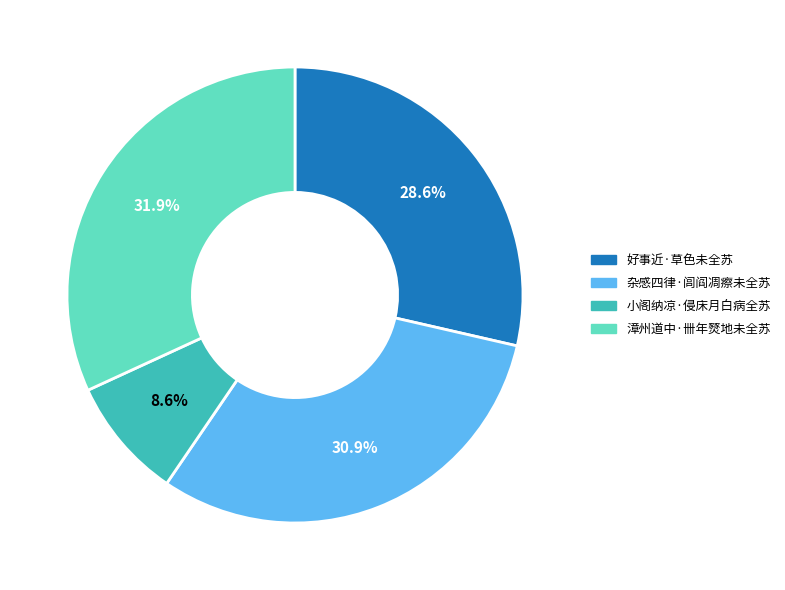

How many segments does this pie chart have?

4